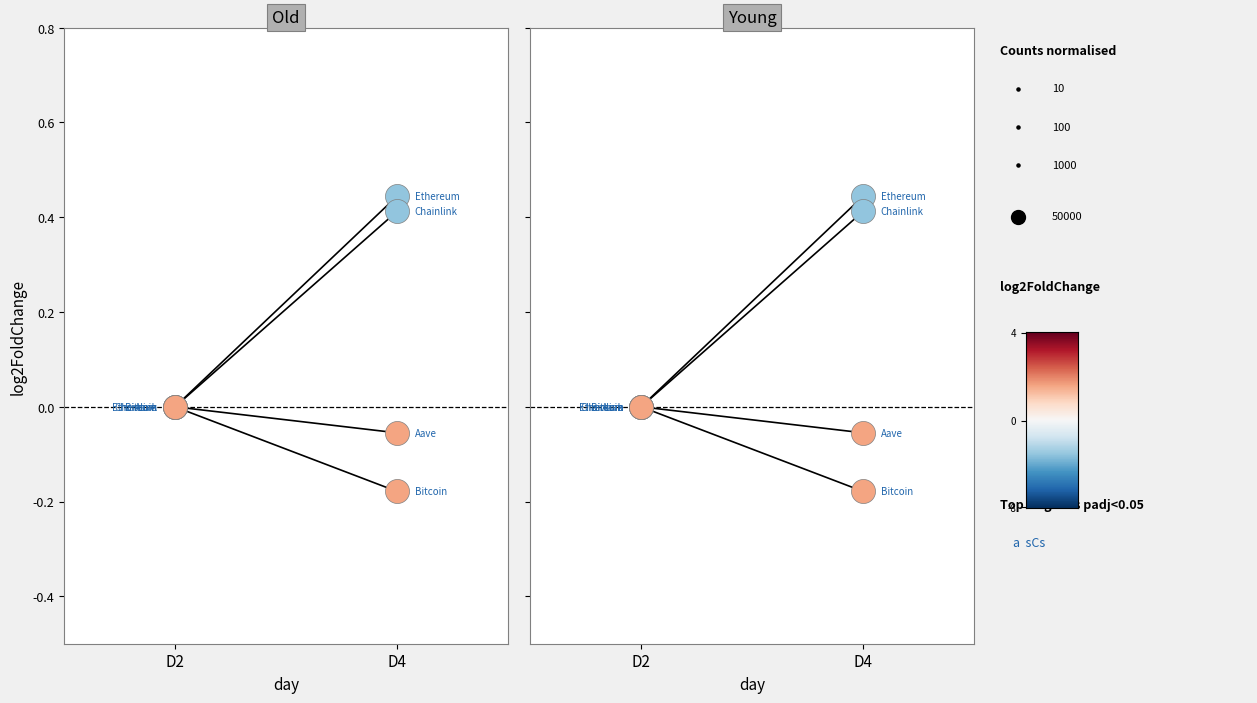

Is the value of Ethereum at D2 greater than the value of Aave at D4?

Yes